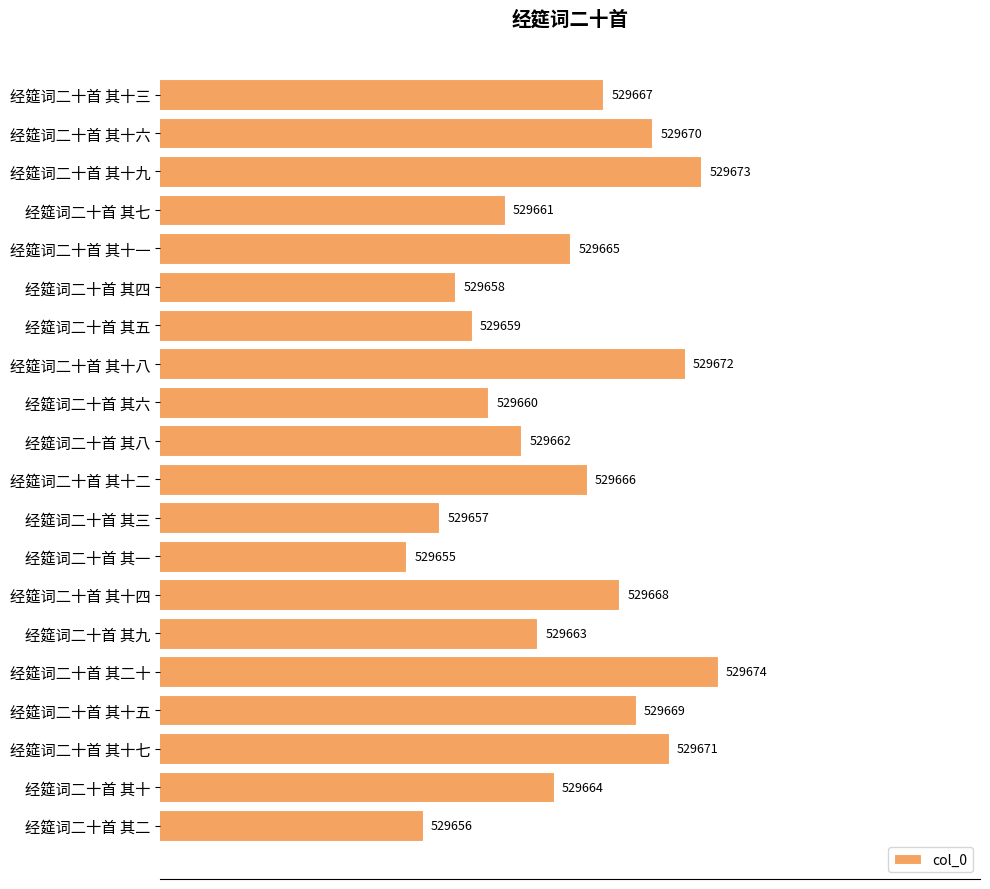

What is the maximum value shown in the chart?

529674